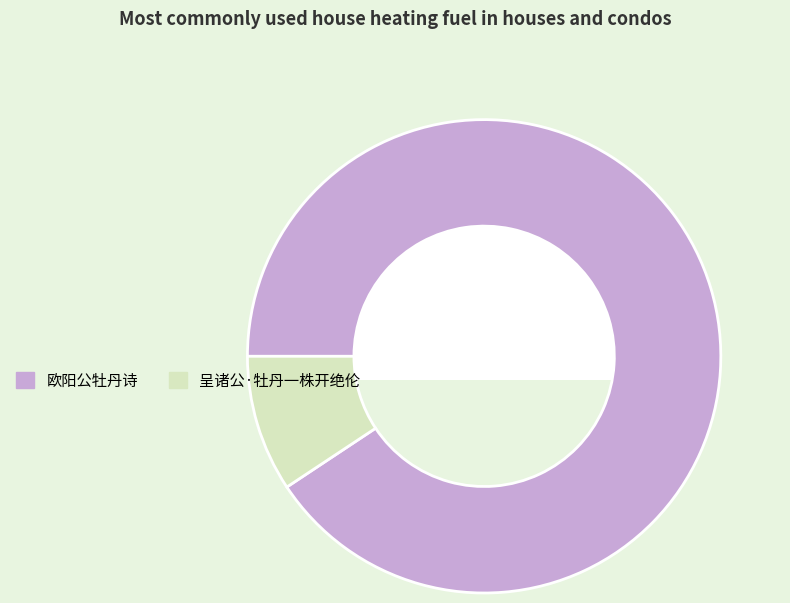

Do 欧阳公牡丹诗 and 呈诸公·牡丹一株开绝伦 together represent more than half of the pie?

Yes